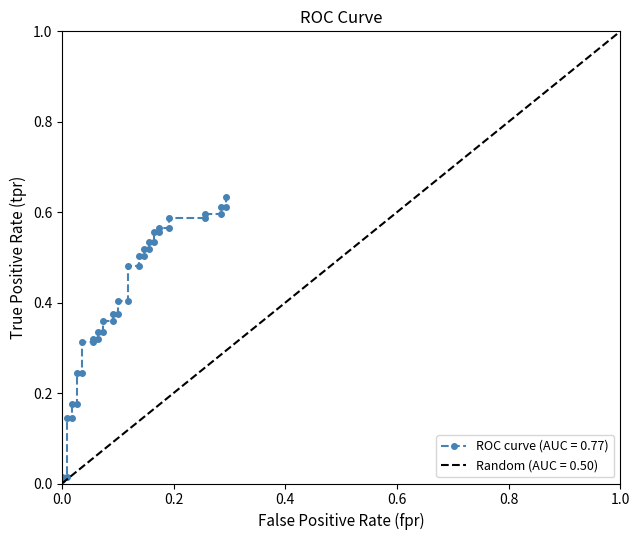

The value of Random (AUC = 0.50) at 1.0 is 0.3. True or false?

False